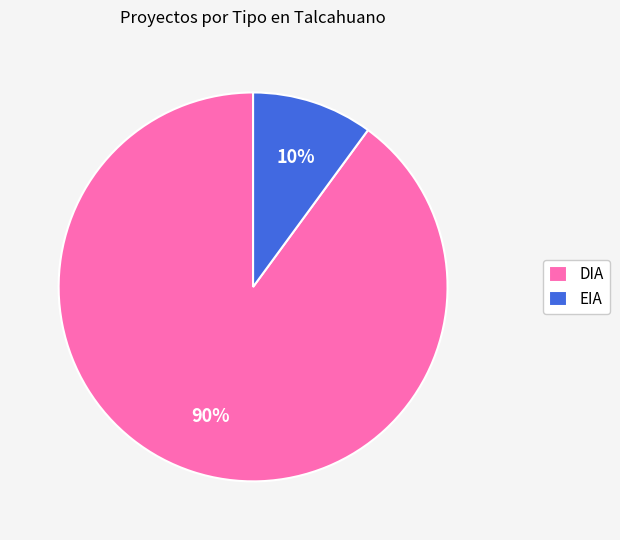

Combined, do EIA and DIA account for over 50%?

Yes